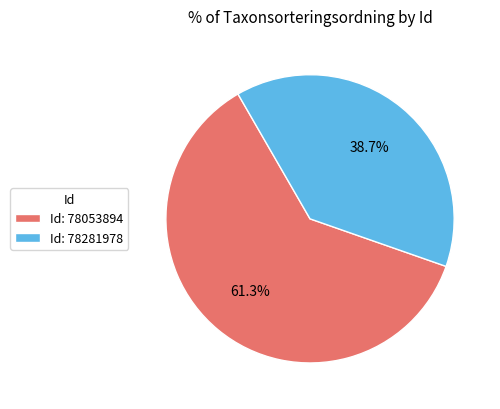

What percentage do Id: 78281978 and Id: 78053894 together represent?

100.0%